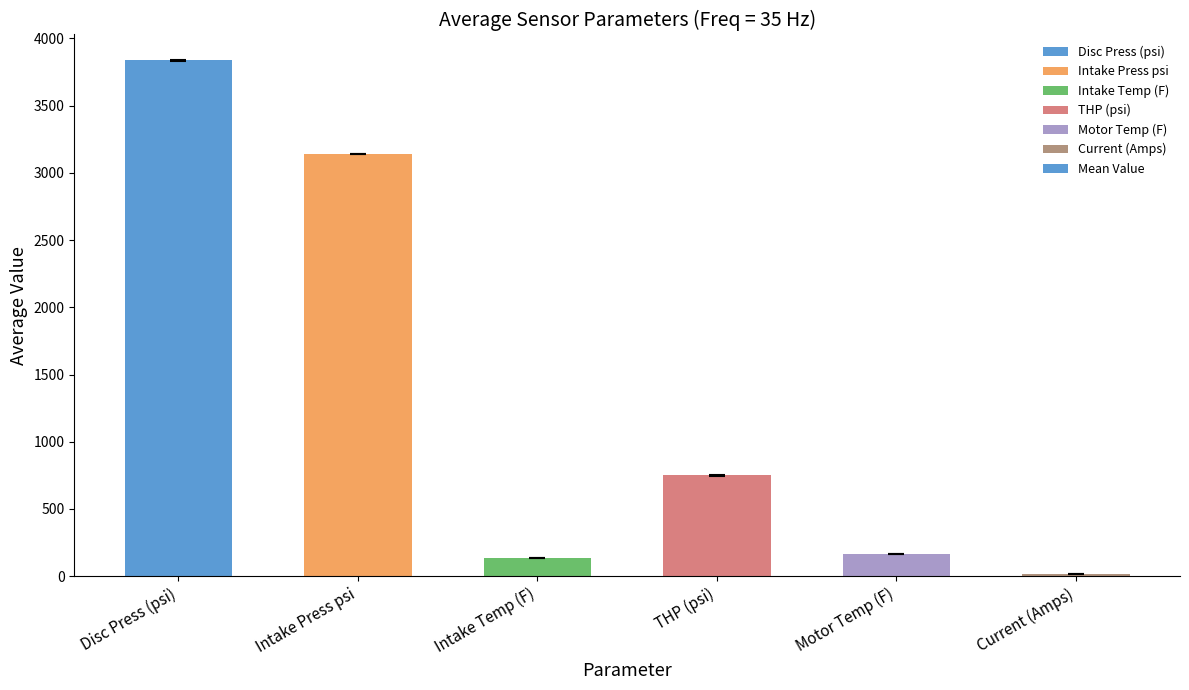

Where is the data nearest to the value 1927?

THP (psi)